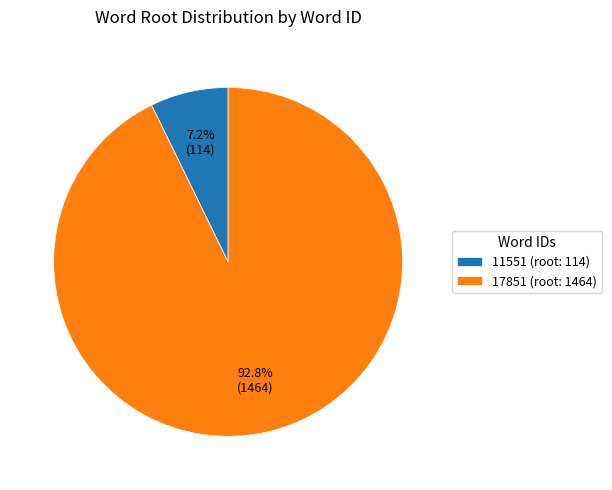

Do 17851 and 11551 together represent more than half of the pie?

Yes